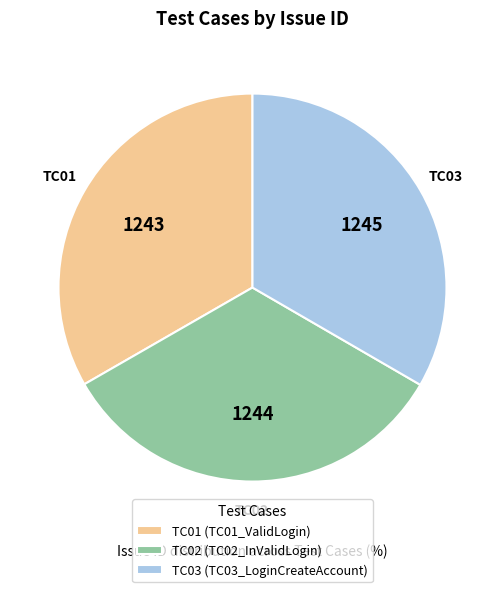

How many slices are in this pie chart?

3